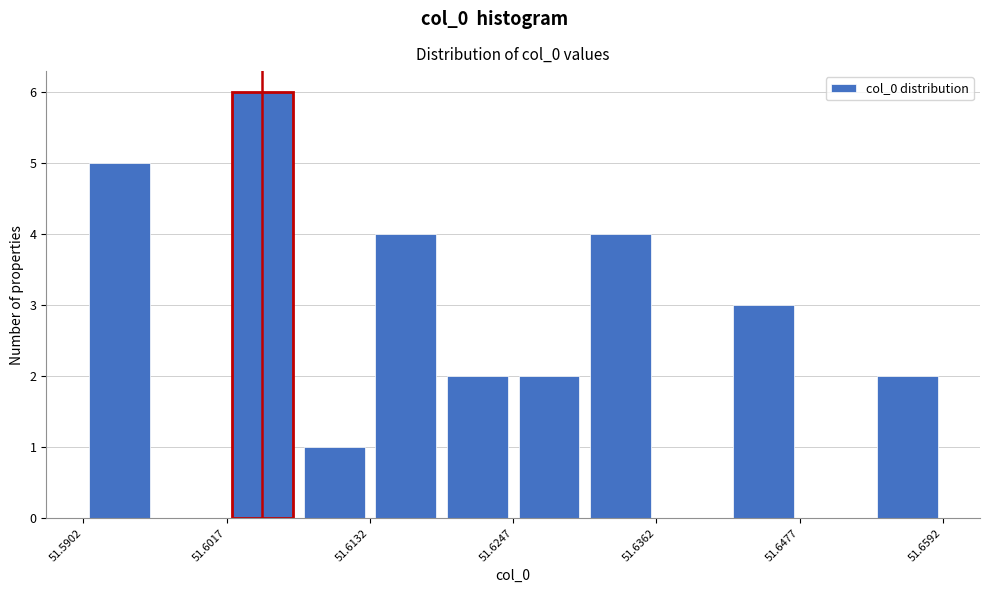

Around what value on the x-axis is the tallest bar? Give the approximate position of its centre, as read against the axis.

51.604